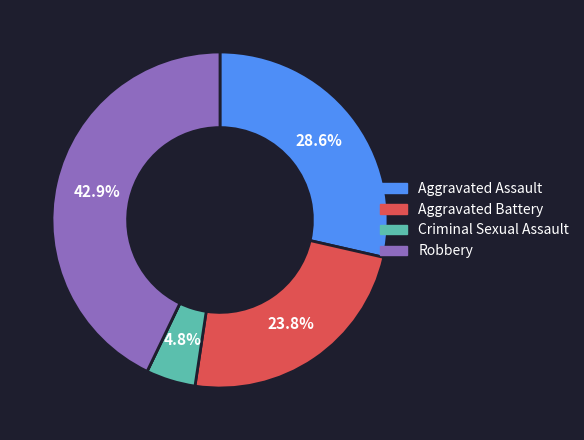

Is there a majority slice in this chart?

No